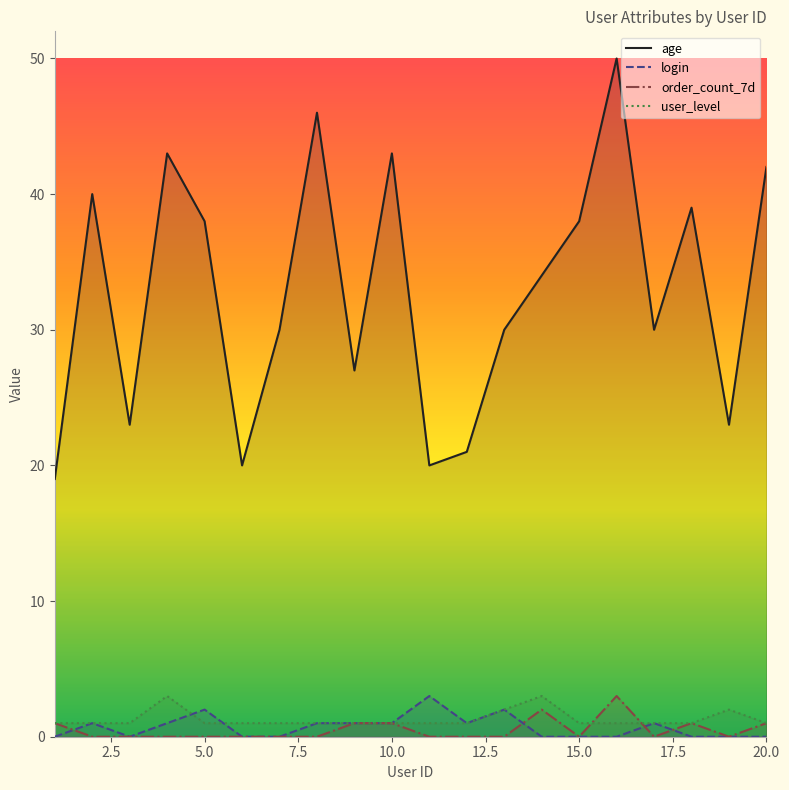

Reading left to right, what are all the values shown in this chart?

age: 19	40	23	43	38	20	30	46	27	43	20	21	30	34	38	50	30	39	23	42
login: 0	1	0	1	2	0	0	1	1	1	3	1	2	0	0	0	1	0	0	0
order_count_7d: 1	0	0	0	0	0	0	0	1	1	0	0	0	2	0	3	0	1	0	1
user_level: 1	1	1	3	1	1	1	1	1	1	1	1	2	3	1	1	1	1	2	1